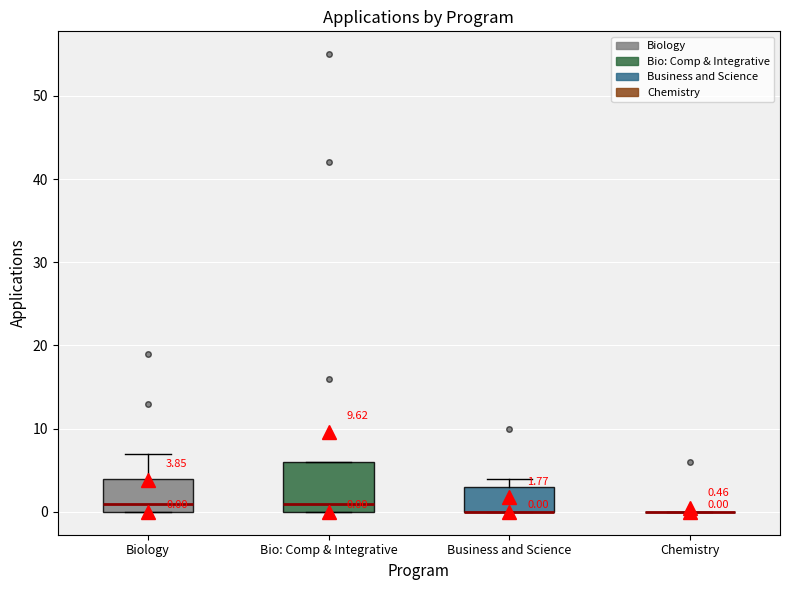

Comparing the boxes themselves (not the whiskers), which one is the tallest?

Bio: Comp & Integrative